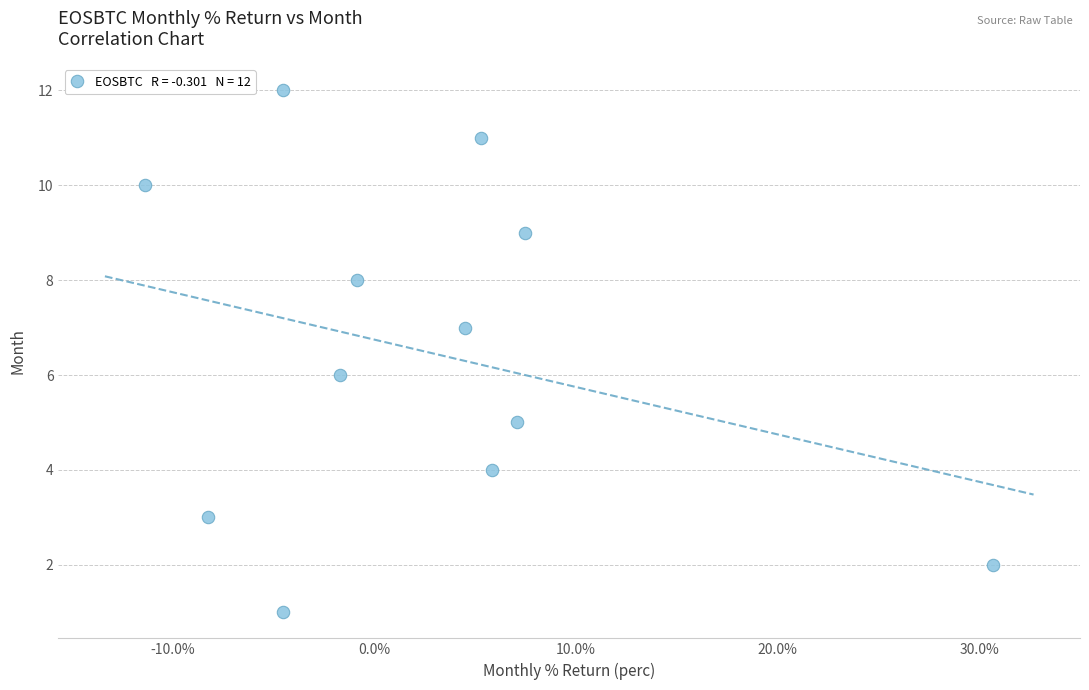

What is the range of Y values (max minus min)?

11